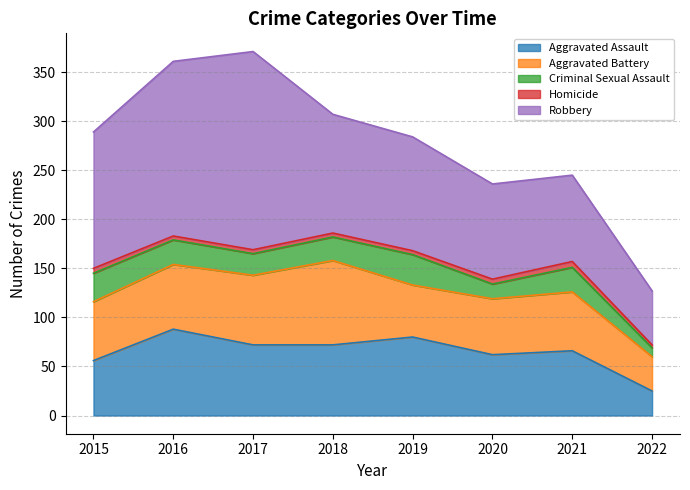

Which series has the largest total across all categories?

Robbery